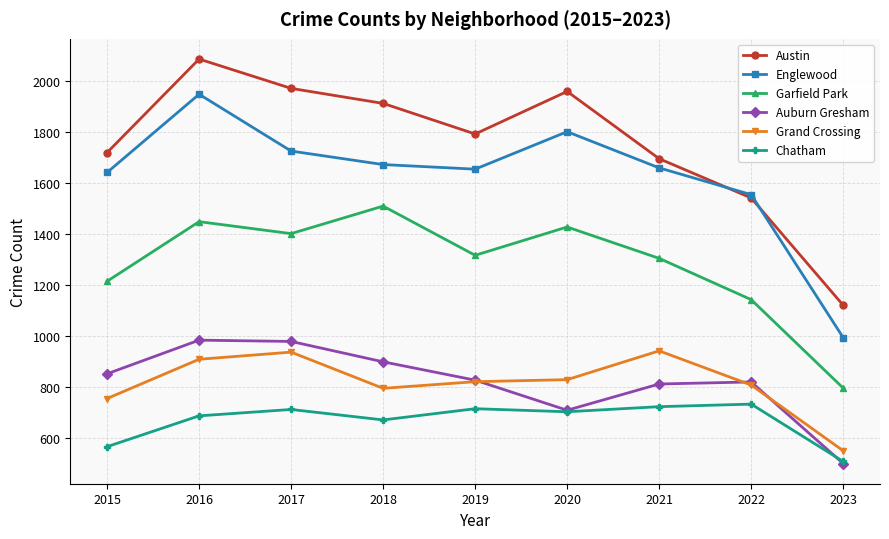

What is the maximum value shown in the chart?

2086